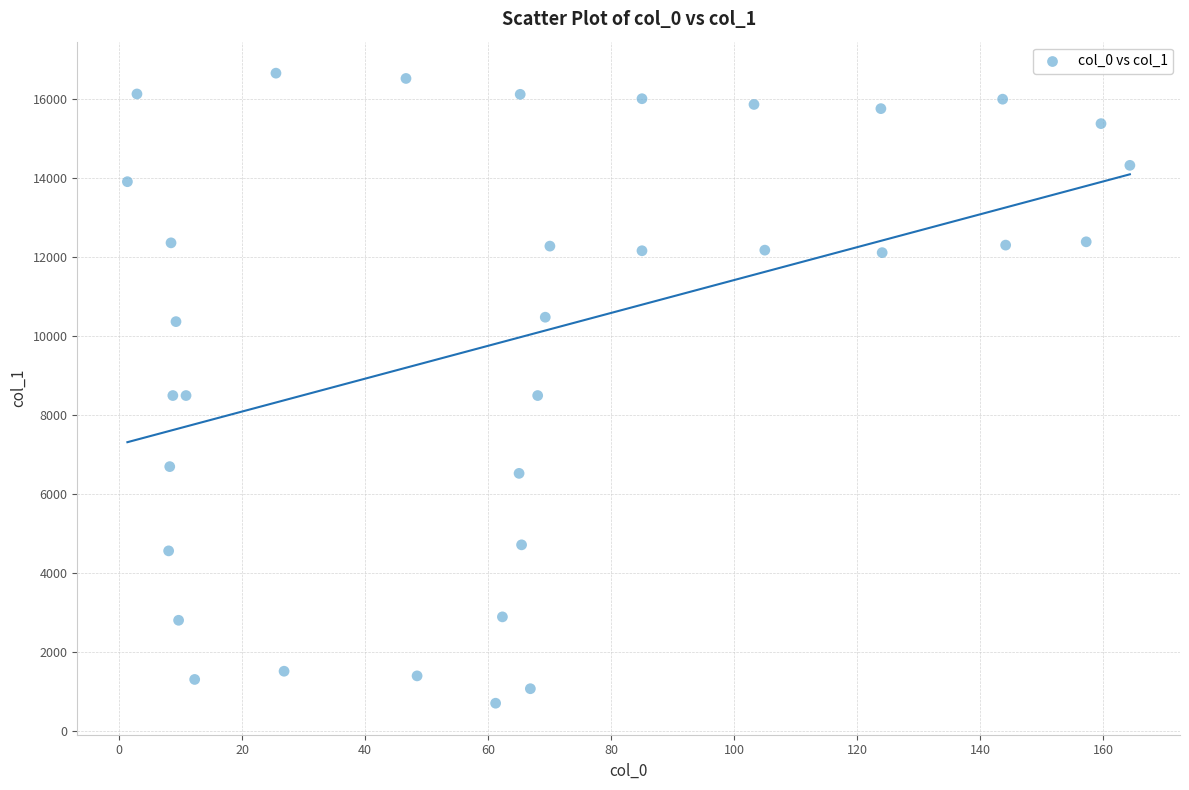

What is the range of Y values (max minus min)?

15957.6